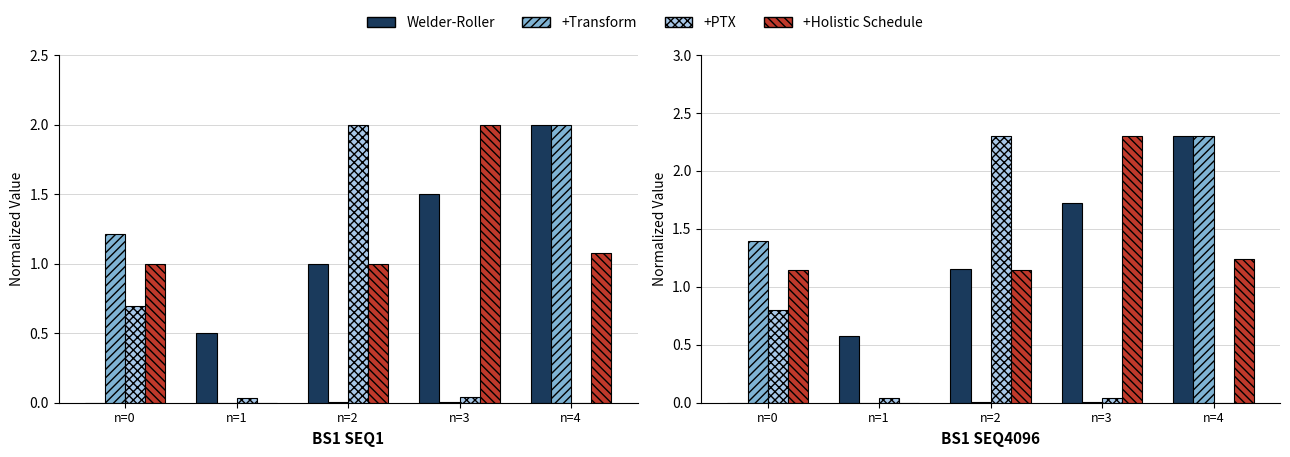

Reading left to right, what are all the values shown in this chart?

Welder-Roller: 0.0	0.6	1.1	1.7	2.3
+Transform: 1.4	0.0	0.0	0.0	2.3
+PTX: 0.8	0.0	2.3	0.0	0.0
+Holistic Schedule: 1.1	0.0	1.1	2.3	1.2